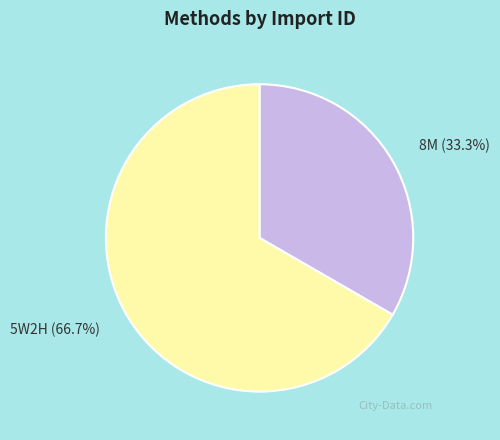

Does 5W2H represent more than half of the total?

Yes